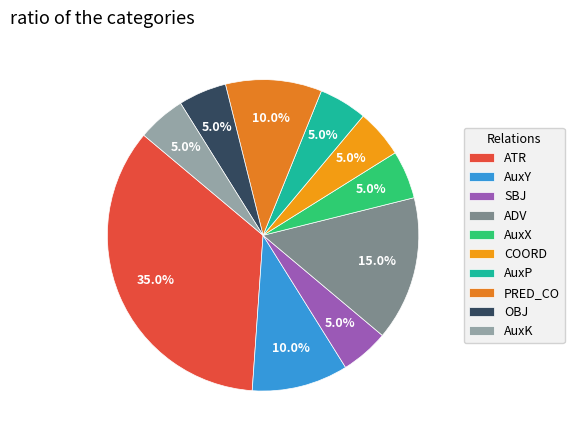

Does any single category account for the majority?

No